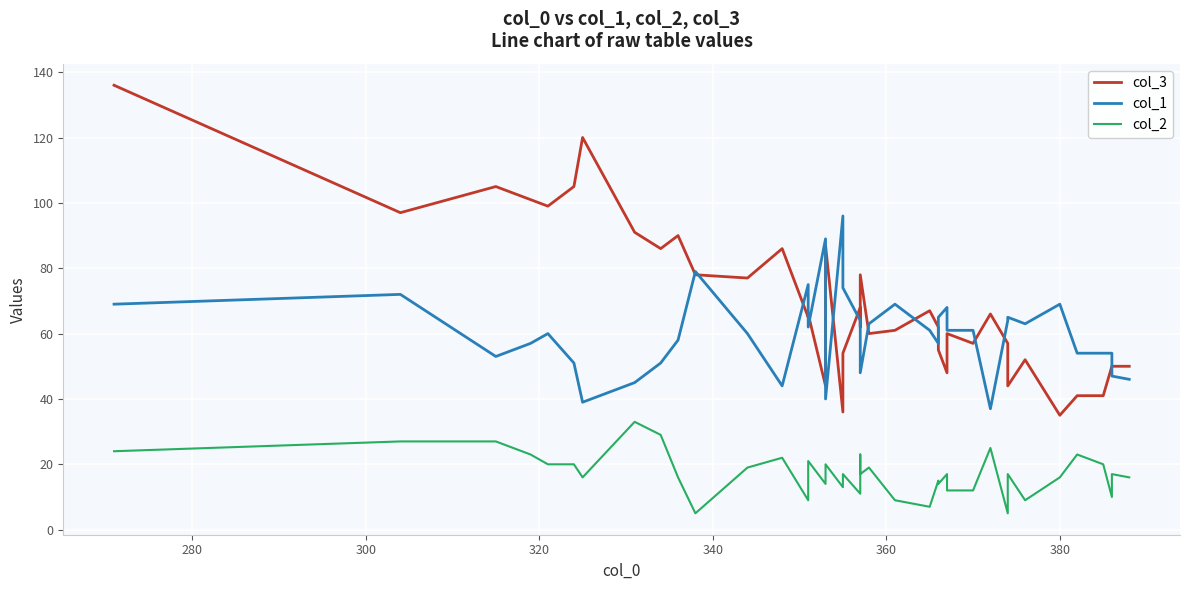

What is the difference between the maximum and minimum values in the col_3 series?

101